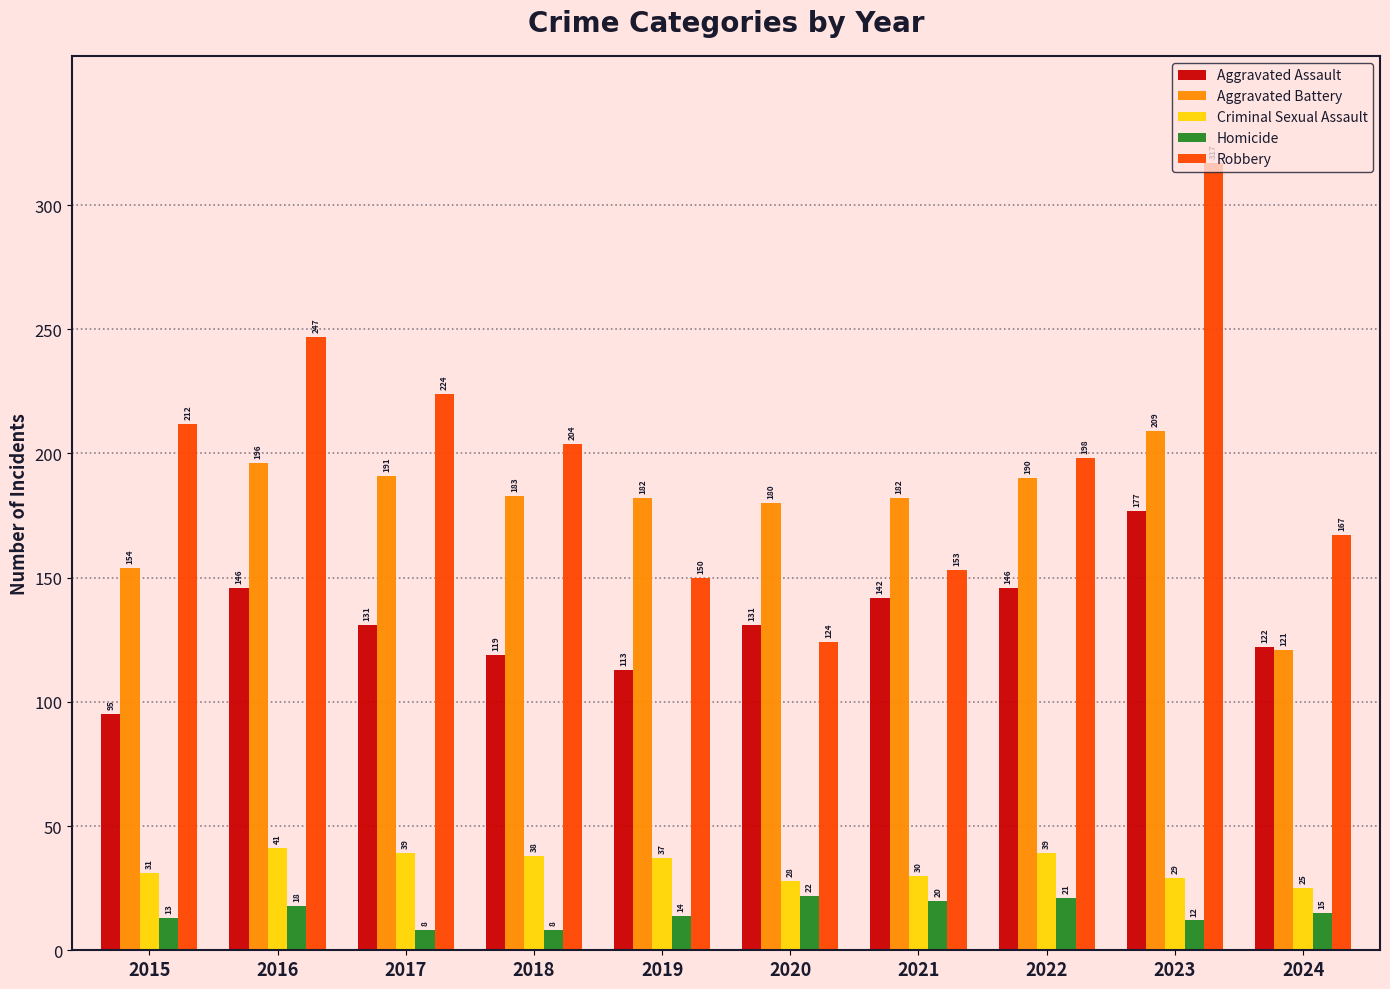

Reading right to left, what are all the values shown in this chart?

Aggravated Assault: 122	177	146	142	131	113	119	131	146	95
Aggravated Battery: 121	209	190	182	180	182	183	191	196	154
Criminal Sexual Assault: 25	29	39	30	28	37	38	39	41	31
Homicide: 15	12	21	20	22	14	8	8	18	13
Robbery: 167	317	198	153	124	150	204	224	247	212